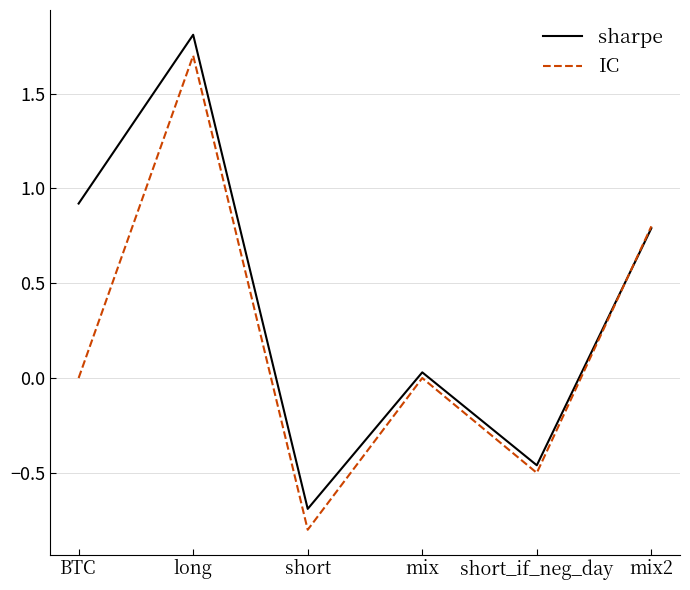

What is the spread (max minus min) of values at BTC?

0.9